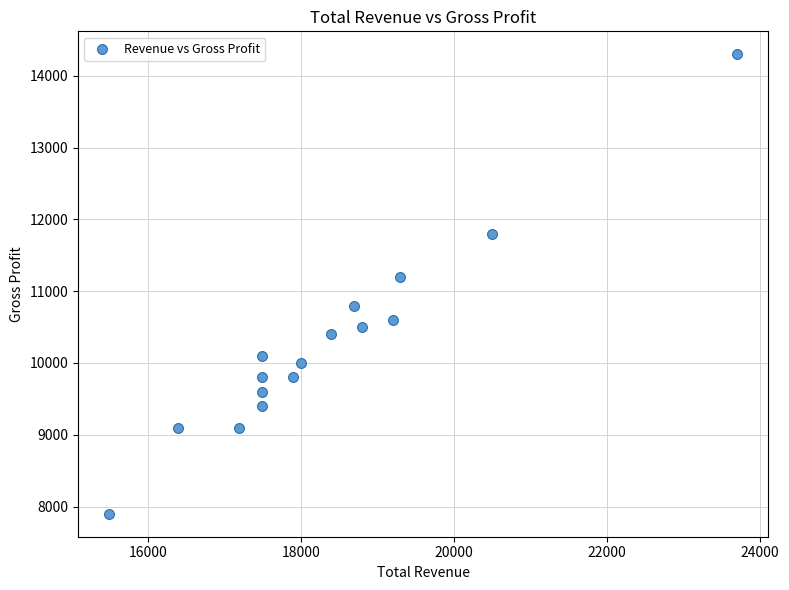

What Y value in the scatter plot is closest to 11100?

11200